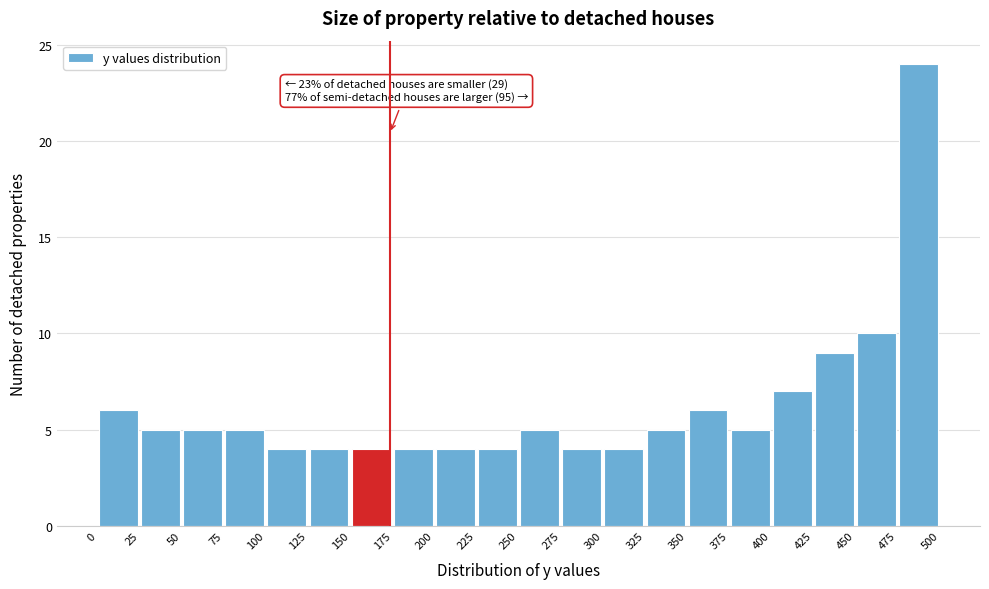

Which range on the x-axis has the tallest bar?

475 to 500